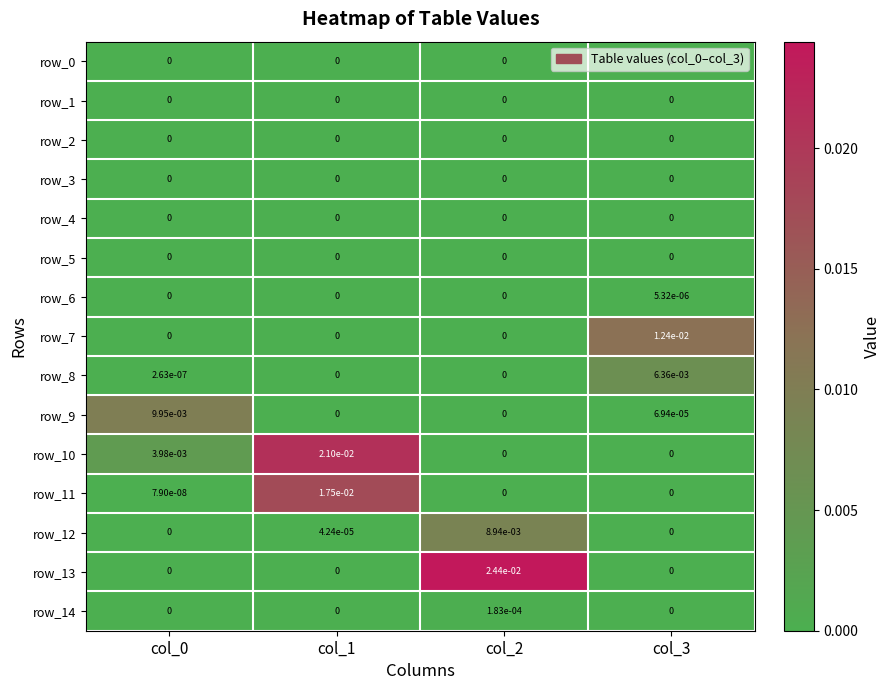

Which series has the largest range (max minus min)?

row_13